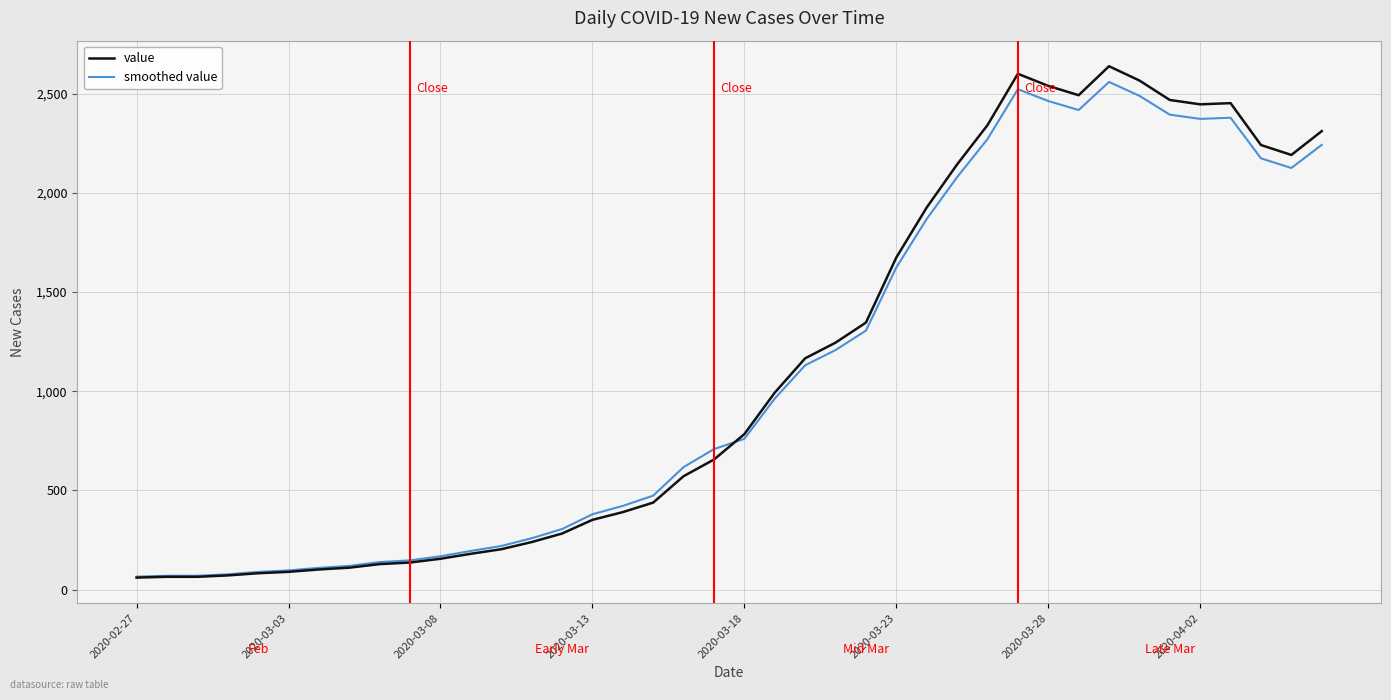

What is the difference between the maximum and minimum values in the value series?

2577.0